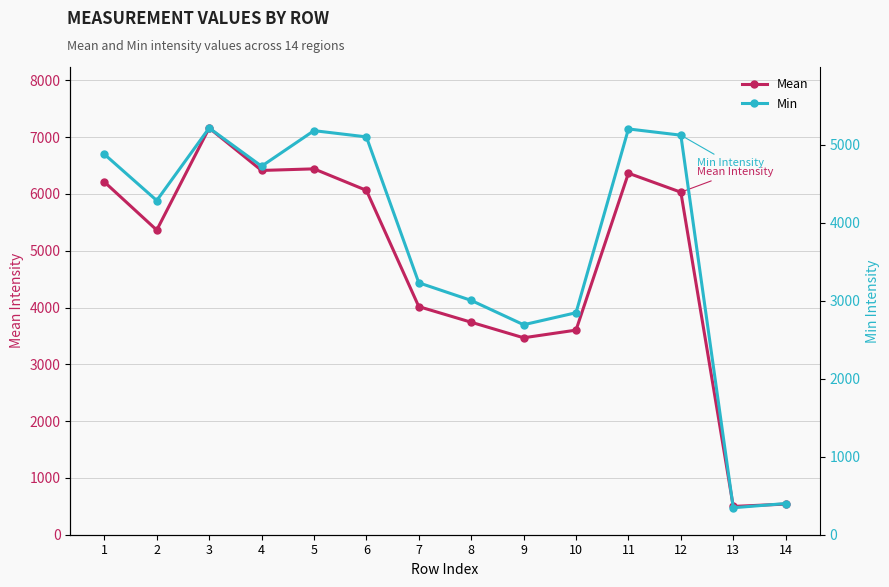

Which label corresponds to the largest value in the chart?

3